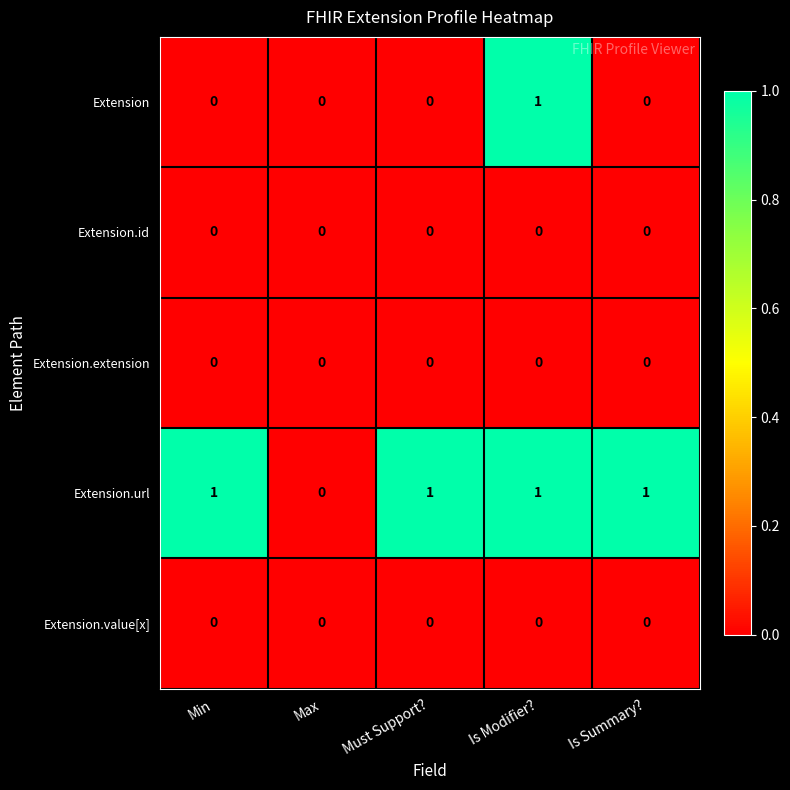

True or false: Extension.id has a value of 0 at Is Summary?.

True